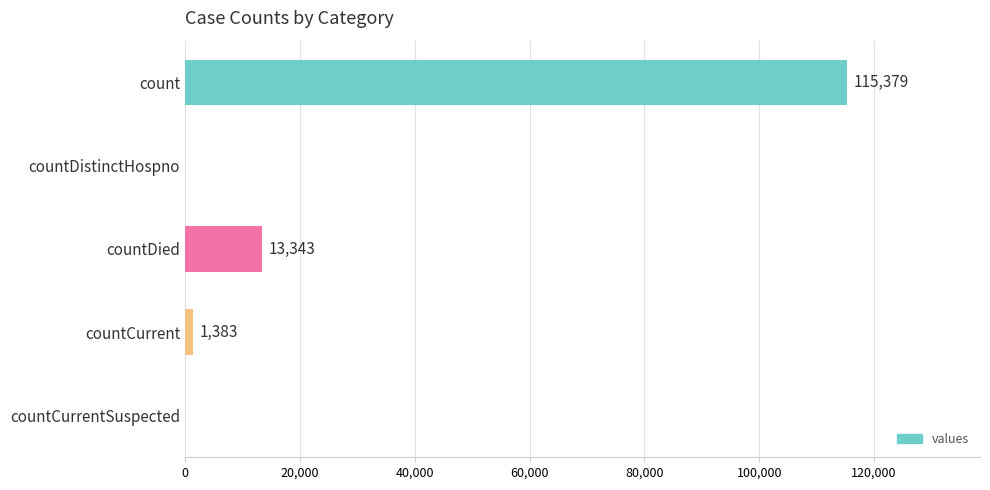

The chart shows a value of 0 at countDistinctHospno. True or false?

True